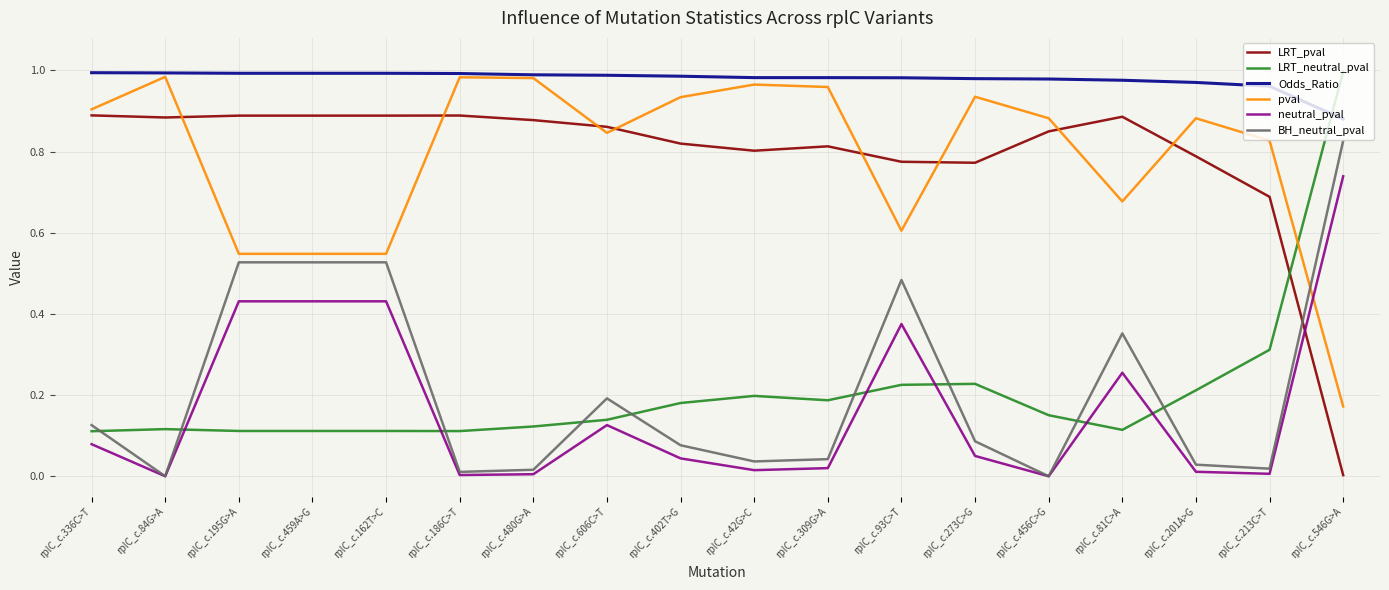

How many times do neutral_pval and pval cross each other?

1